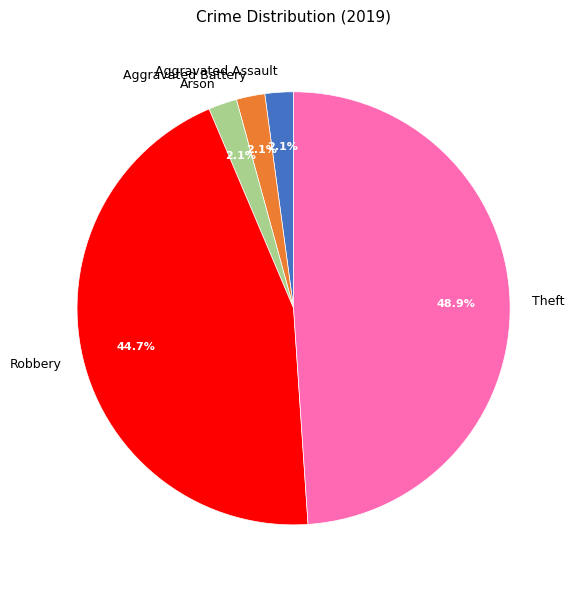

Which category has the biggest portion of the pie?

Theft